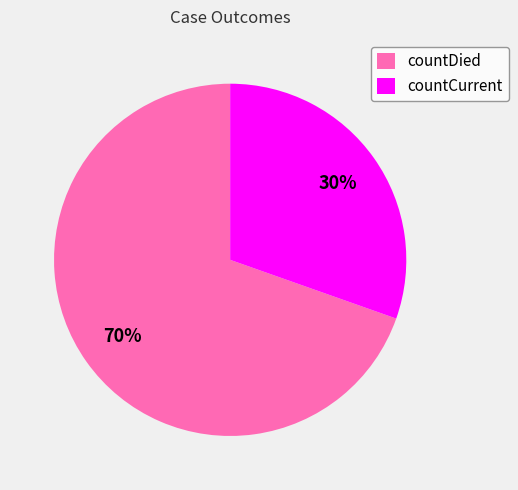

Is the sum of countCurrent and countDied greater than half?

Yes